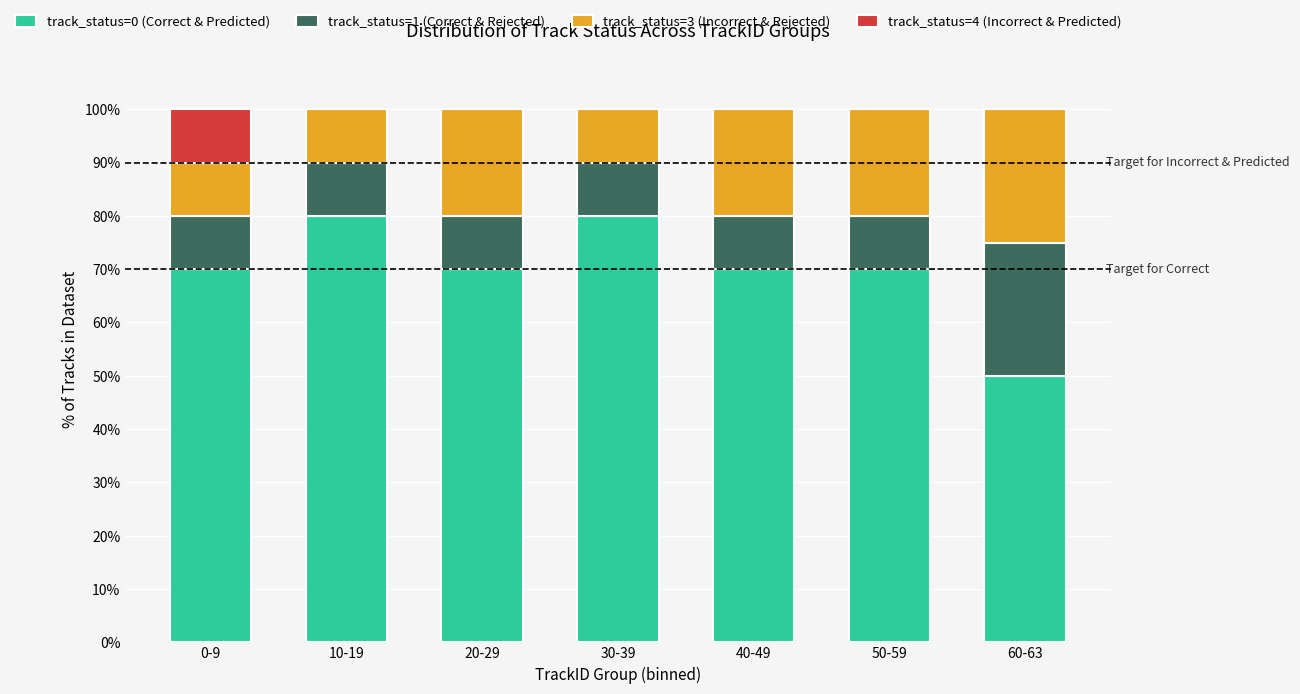

The track_status=0 (Correct & Predicted) series shows 36 at 0-9. True or false?

False